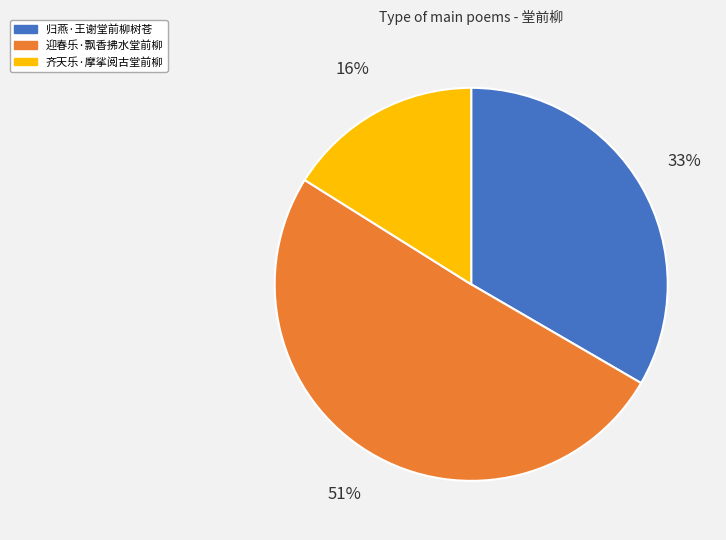

How many segments does this pie chart have?

3